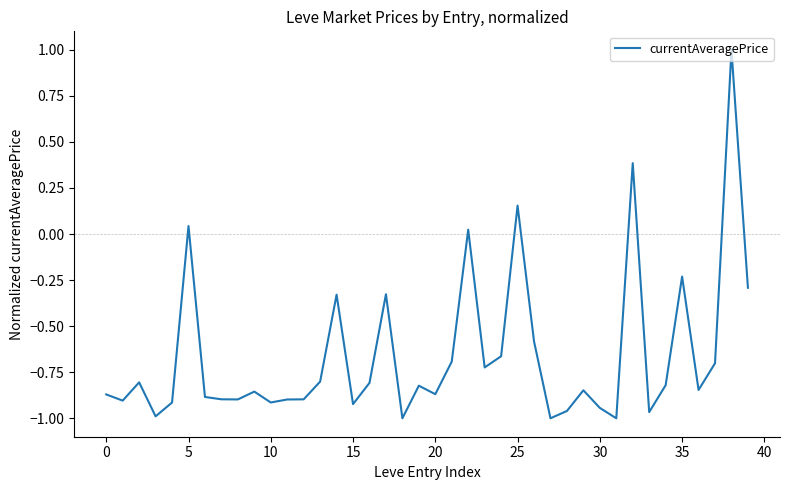

What is the maximum value shown in the chart?

1.0